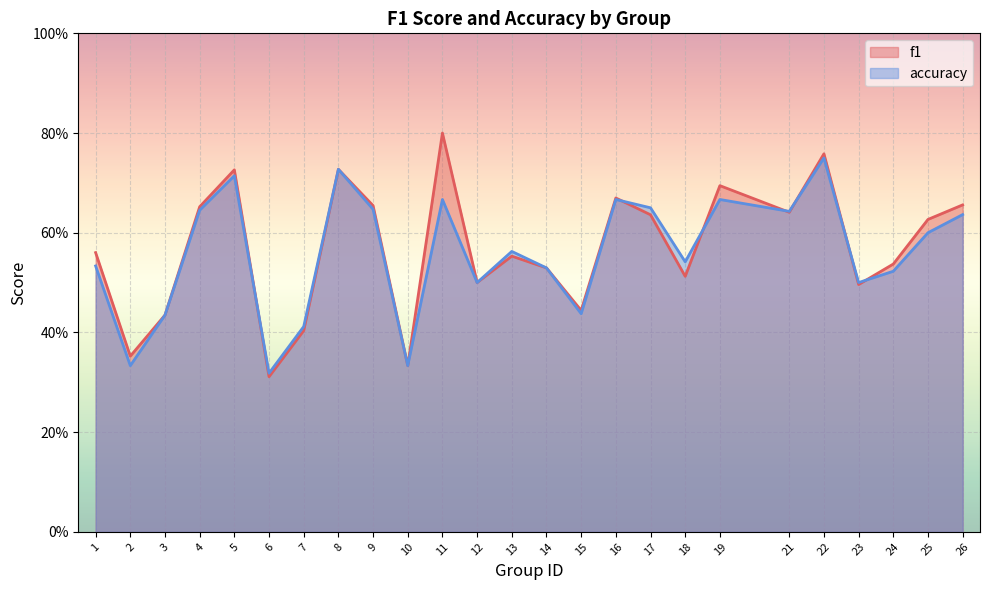

Where is the first local maximum for f1?

5